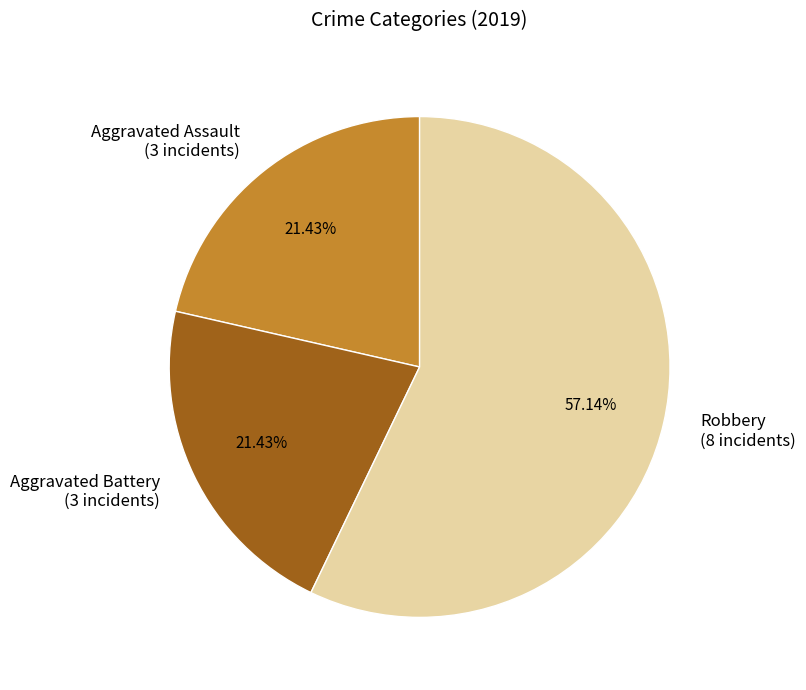

Does any single category account for the majority?

Yes